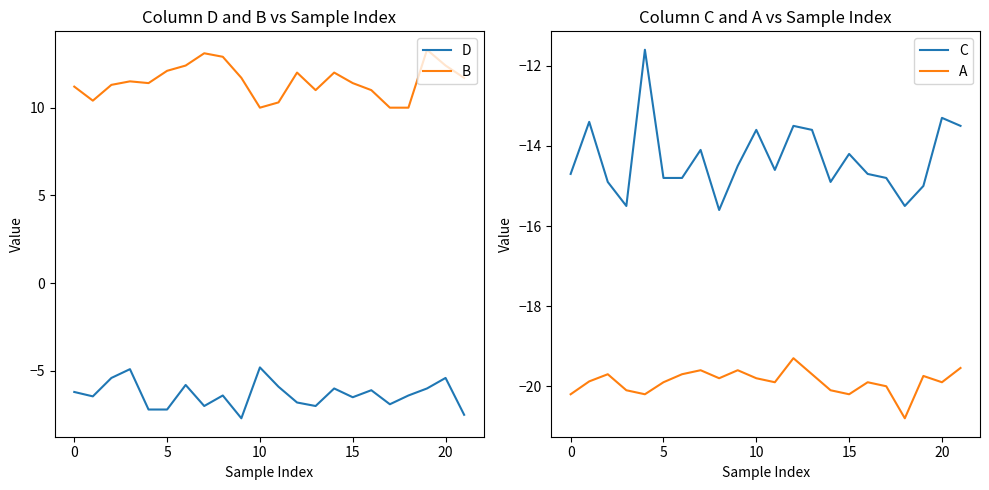

What are all the series names shown in the legend?

D, B, C, A